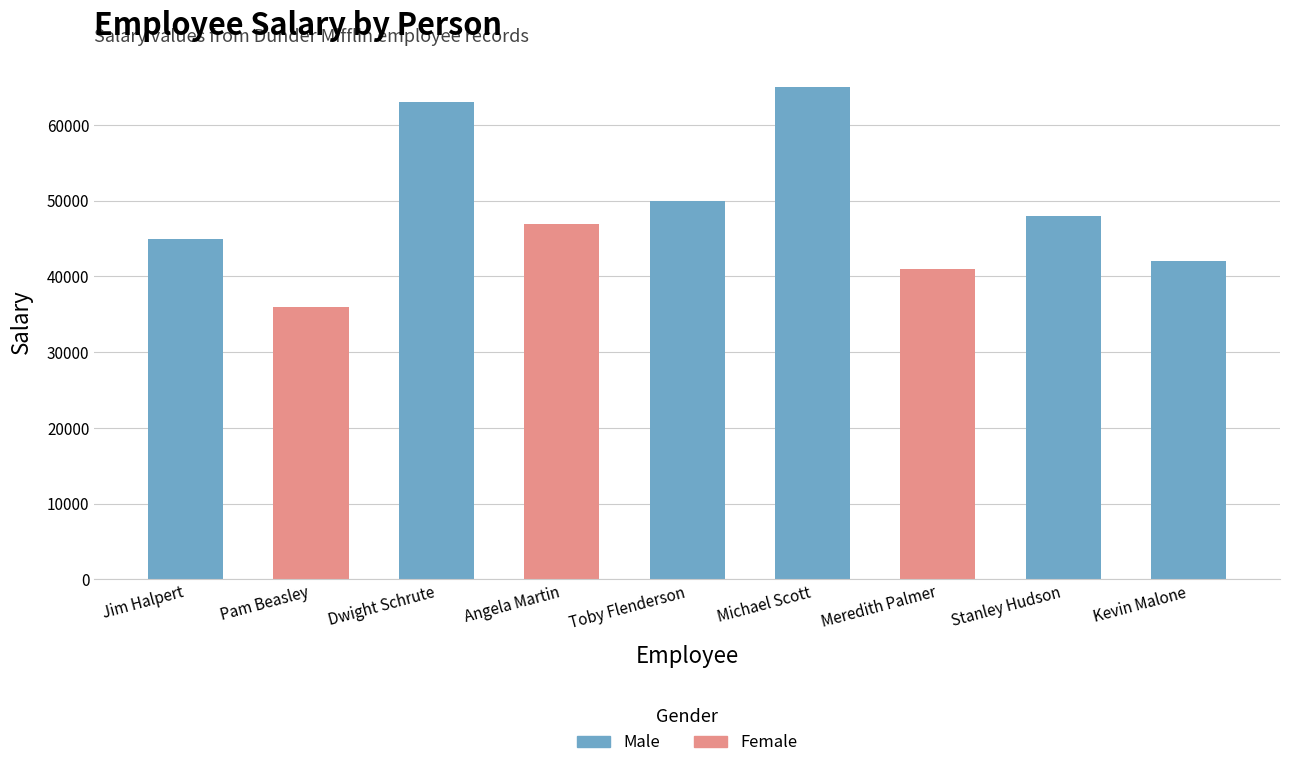

What is the minimum value shown in the chart?

36000